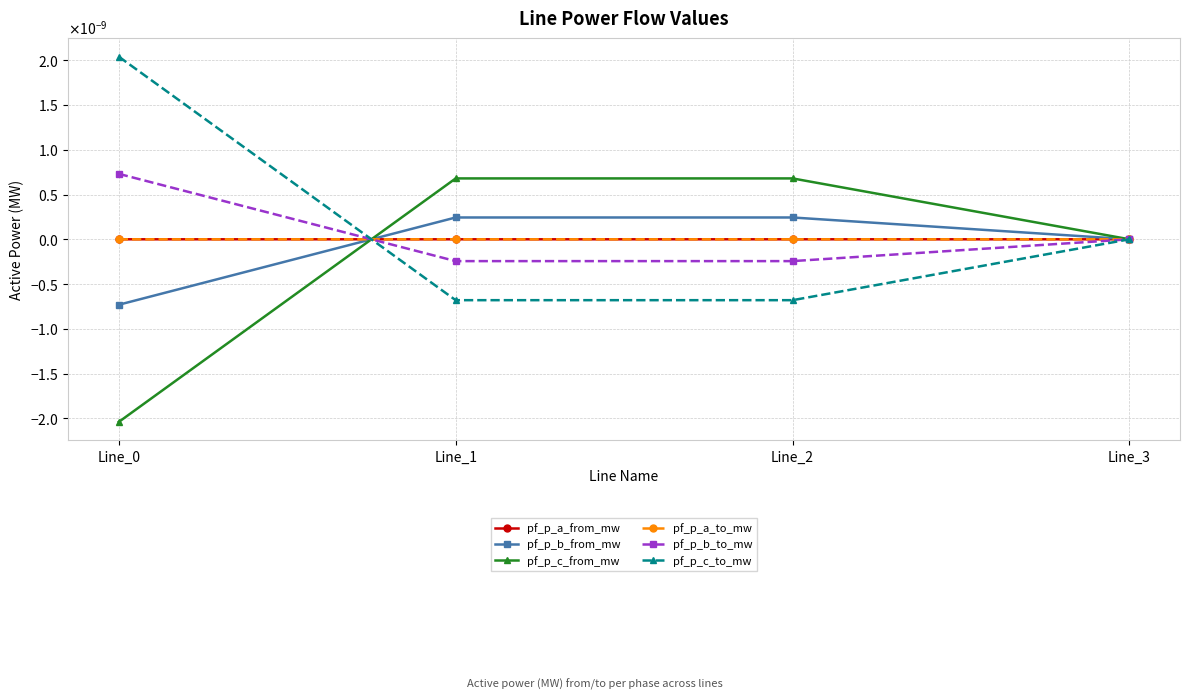

Is this an area chart (filled region under the line)?

No